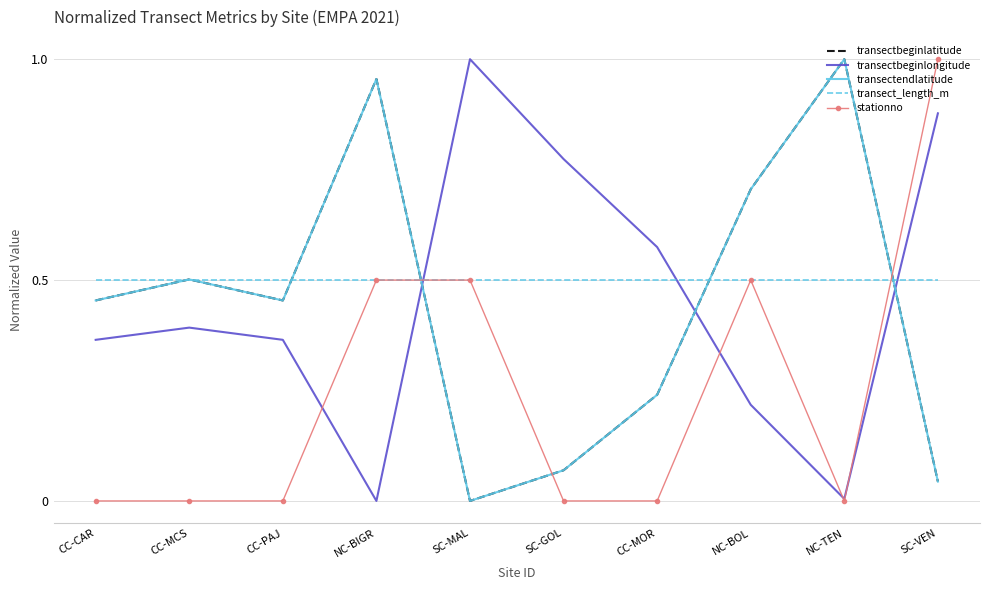

What is the sum of the transectbeginlatitude values at NC-BOL and SC-MAL?

0.7